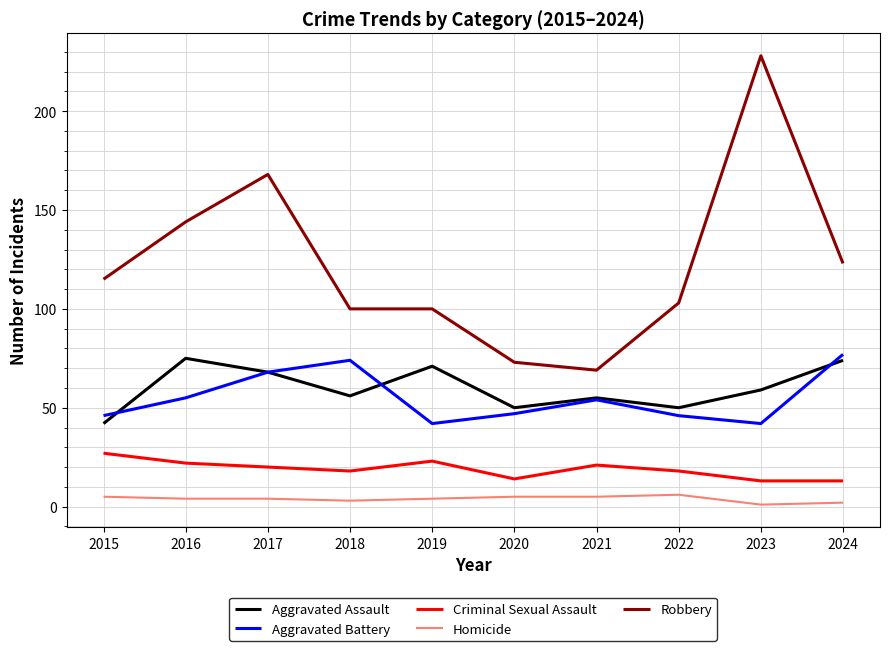

True or false: Aggravated Assault has more than 2 points higher than both neighbors.

True